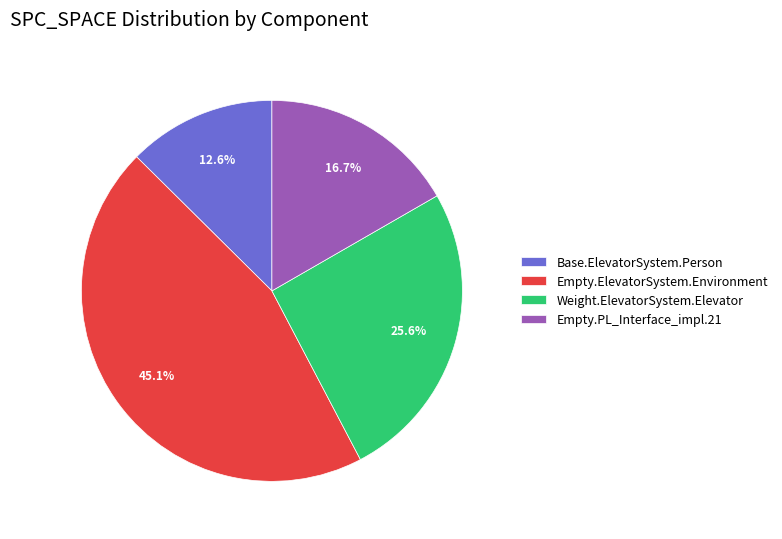

Is there any slice that represents more than half of the pie?

No